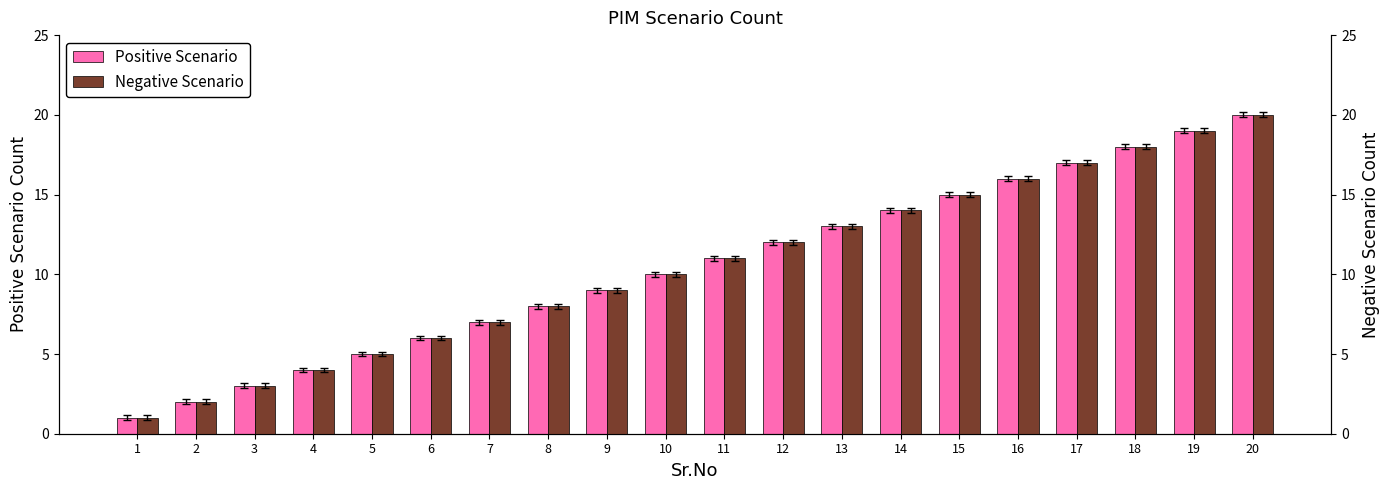

Reading right to left, extract all data points from this chart.

Positive Scenario: 20=20	19=19	18=18	17=17	16=16	15=15	14=14	13=13	12=12	11=11	10=10	9=9	8=8	7=7	6=6	5=5	4=4	3=3	2=2	1=1
Negative Scenario: 20=20	19=19	18=18	17=17	16=16	15=15	14=14	13=13	12=12	11=11	10=10	9=9	8=8	7=7	6=6	5=5	4=4	3=3	2=2	1=1